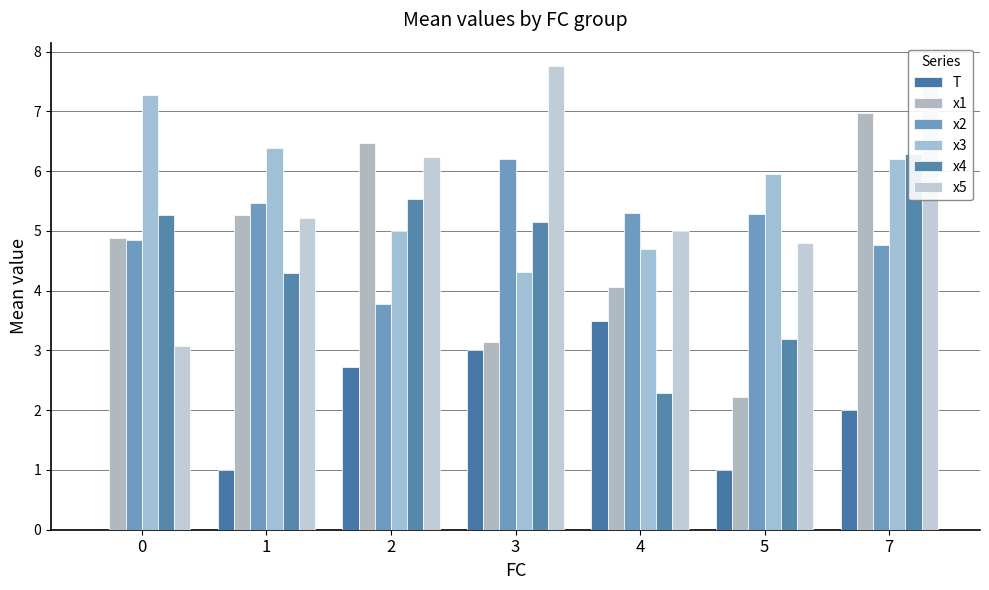

What is the value of the x1 bar at the 7th from the left?

7.0